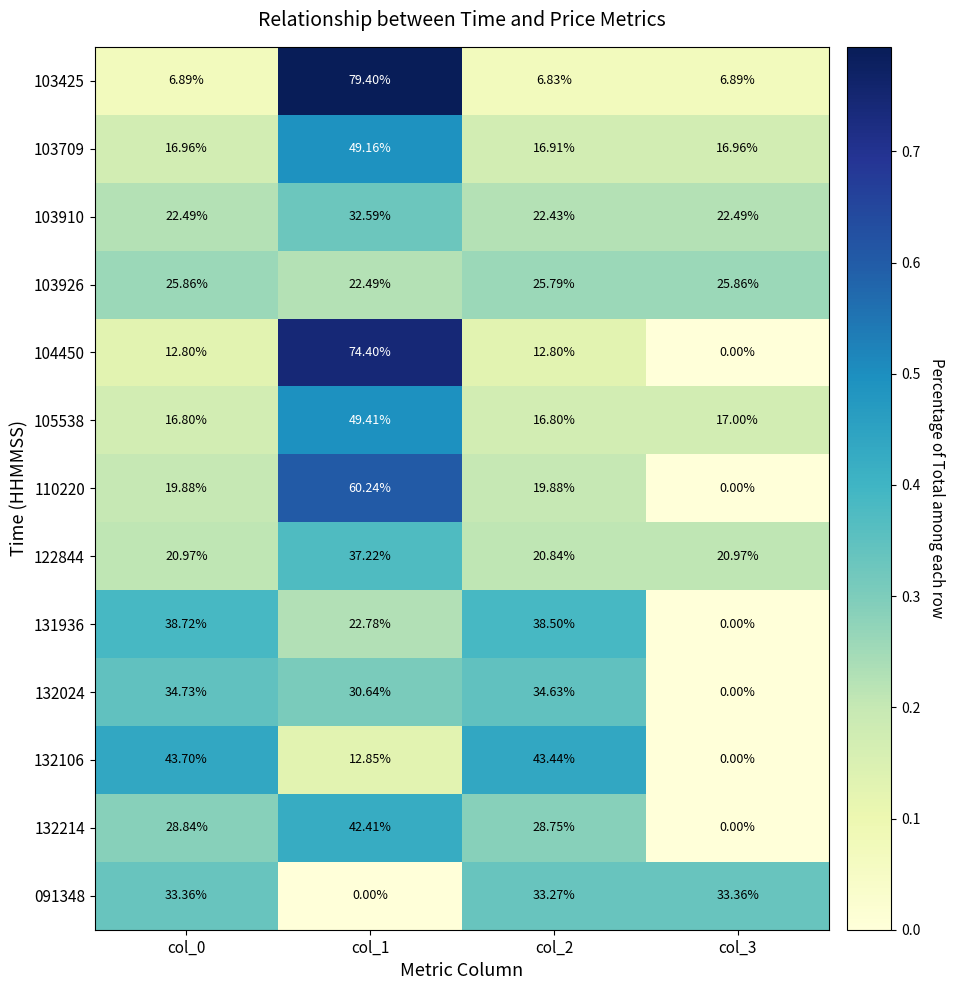

What is the spread (max minus min) of values at col_0?

36.8